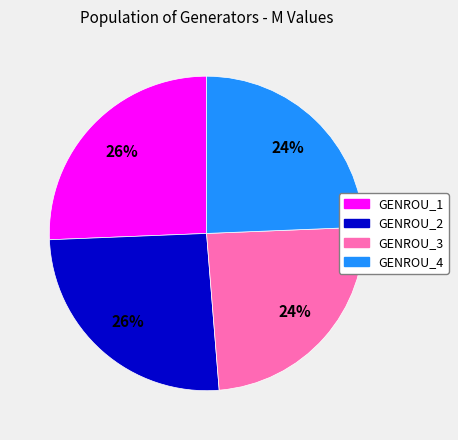

Do GENROU_1 and GENROU_2 together represent more than half of the pie?

Yes